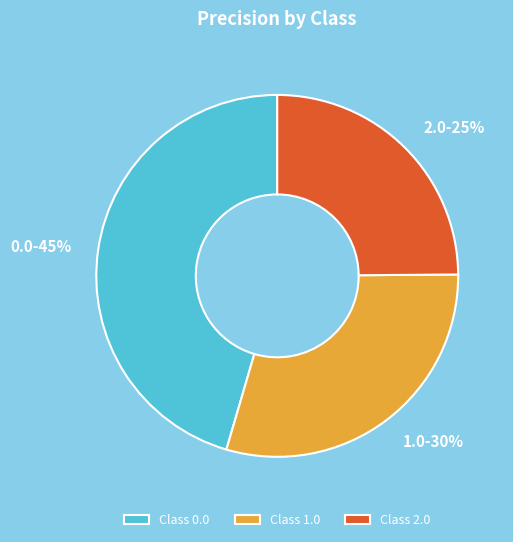

What percentage is the 0.0 slice, to the nearest percent?

45%